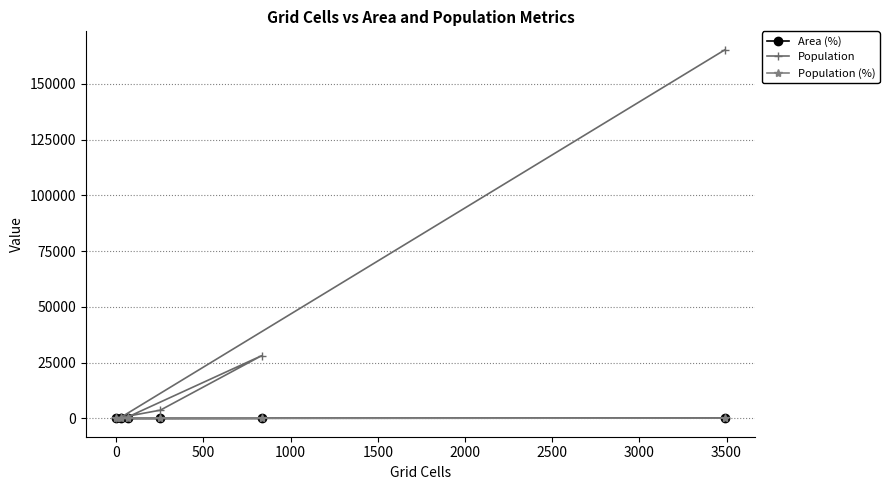

Which series has the widest spread of values?

Population